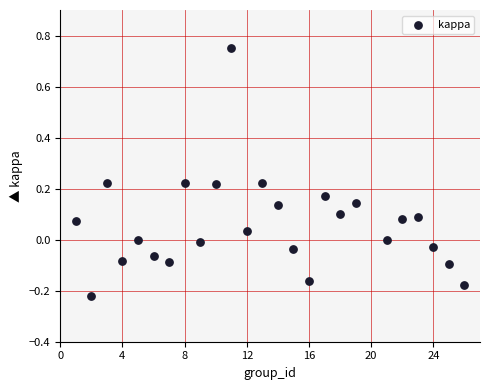

What is the range of X values (max minus min)?

25.0